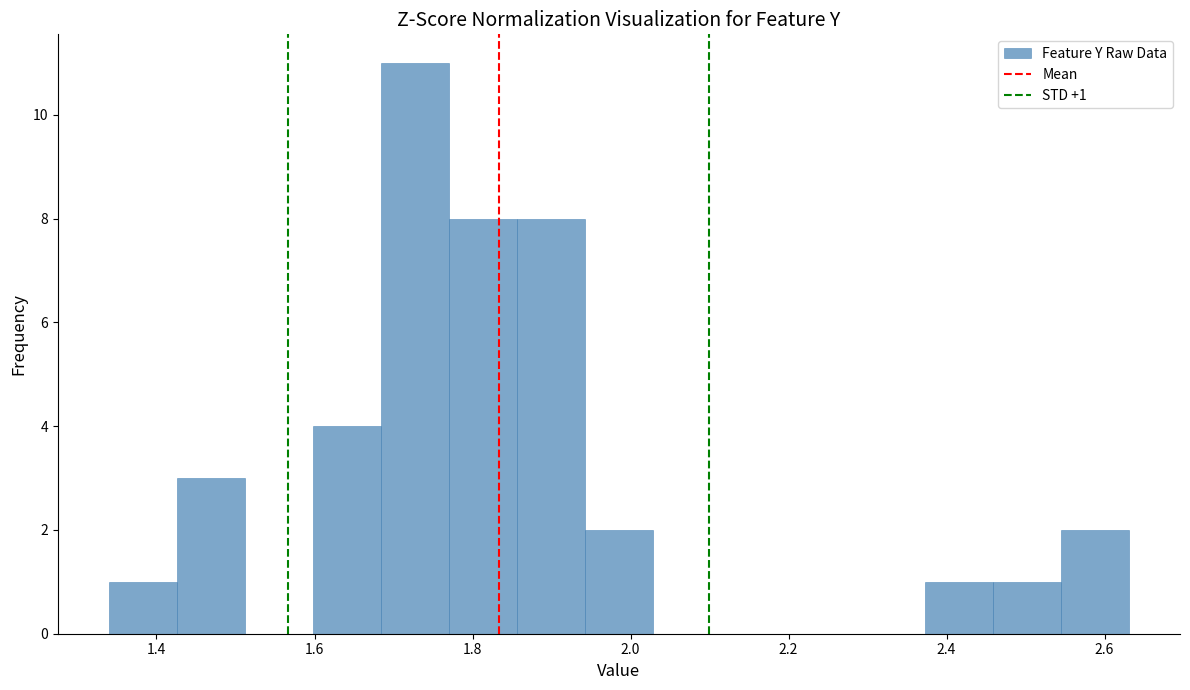

Over which range of the x-axis is the bar tallest?

1.68 to 1.78